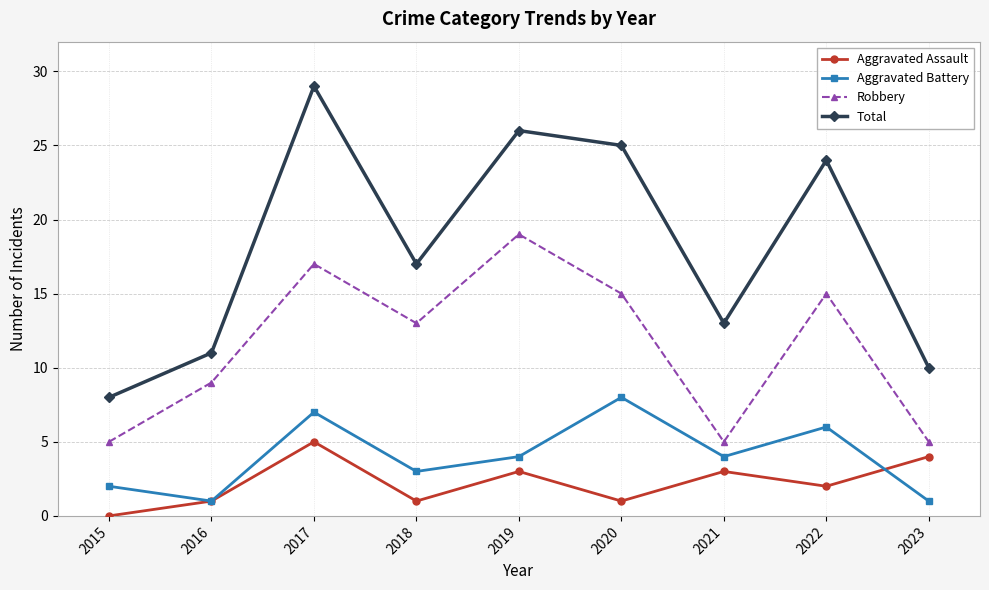

What is the difference between the maximum and minimum values in the Aggravated Assault series?

5